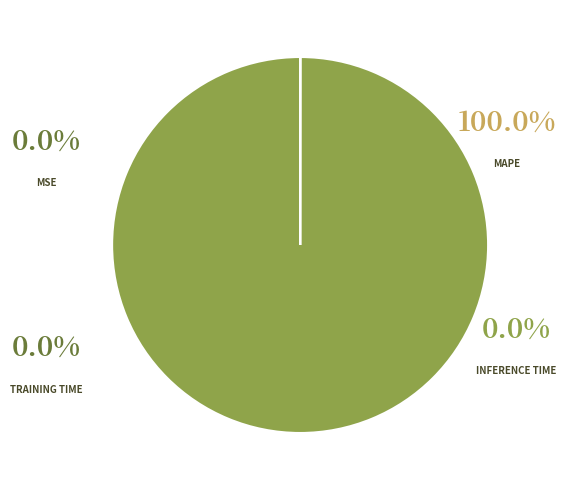

Count the number of slices in the pie.

4